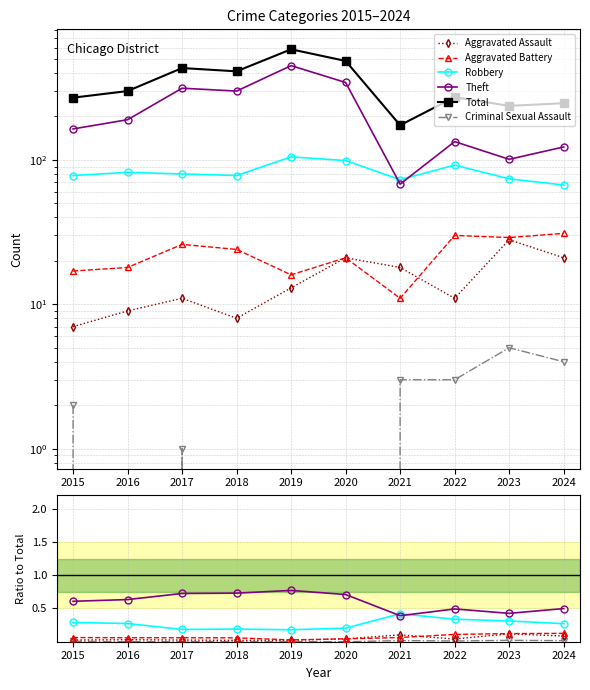

Count the Aggravated Assault values in the range 0 to 1.

10